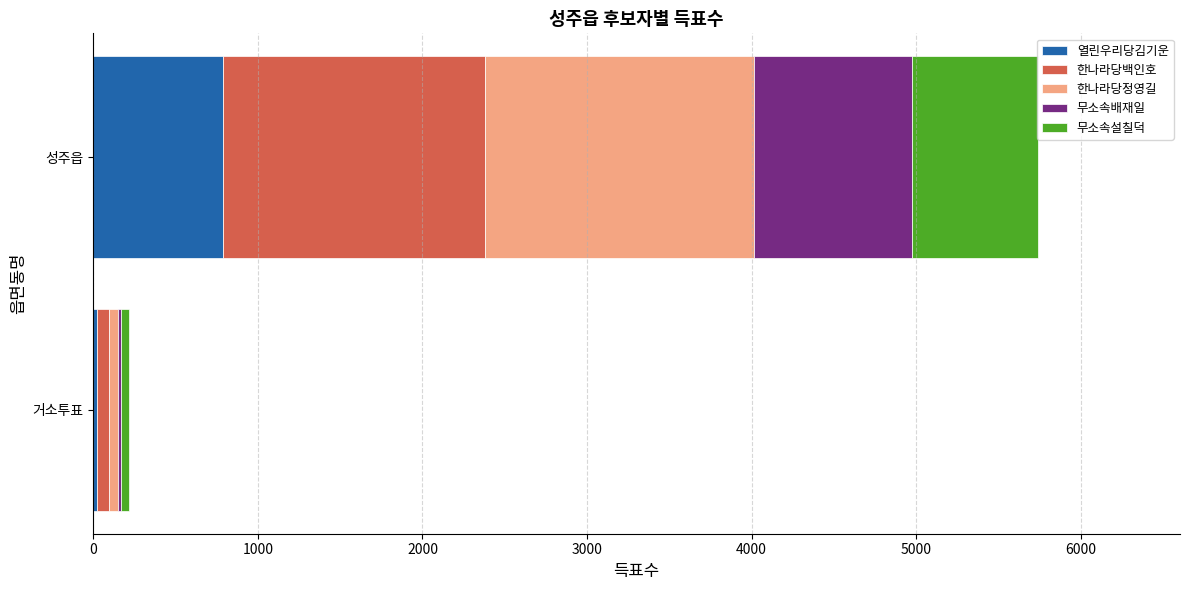

Count the number of data series in this chart.

5